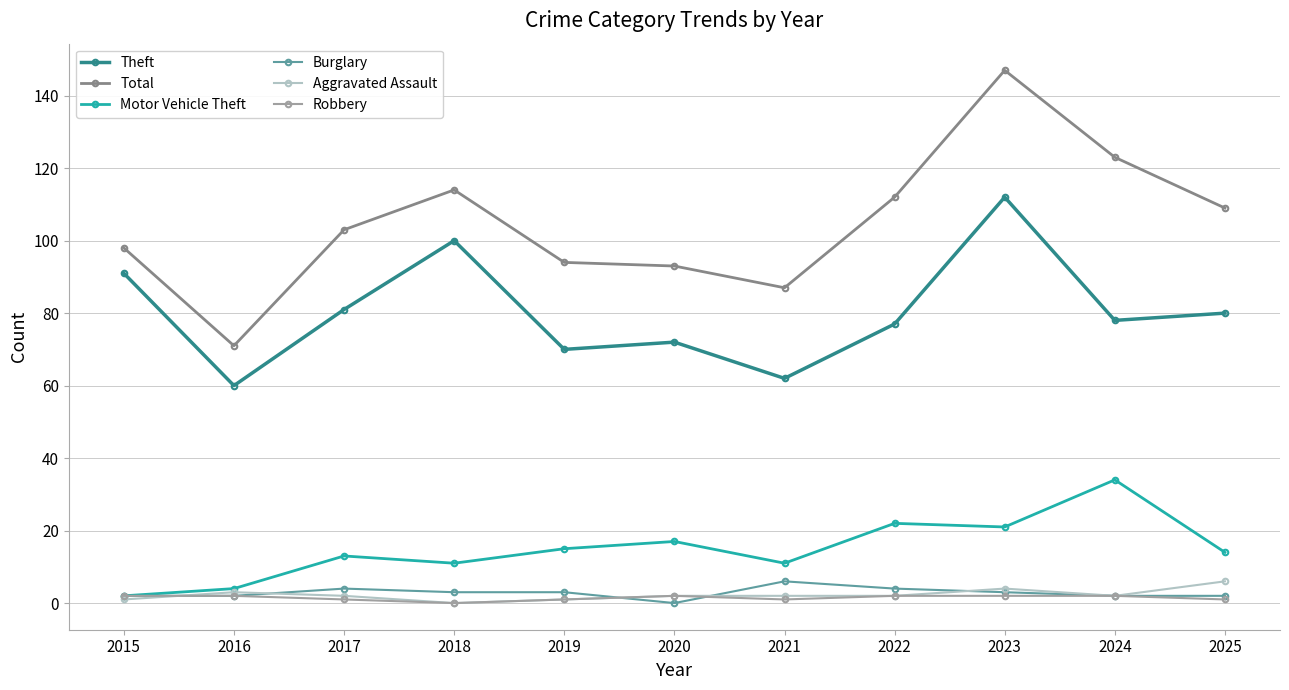

How many lines are shown in the chart?

6